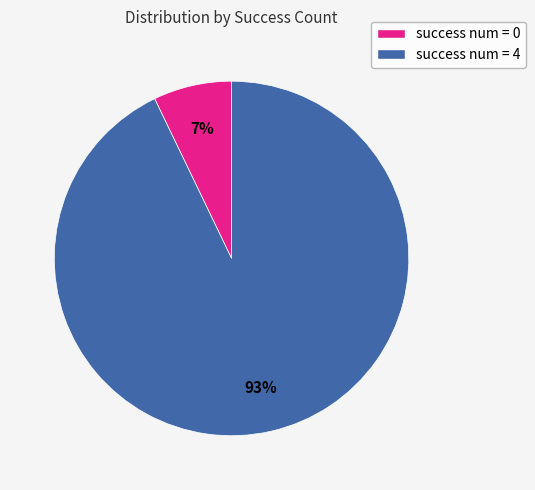

Is there a majority slice in this chart?

Yes